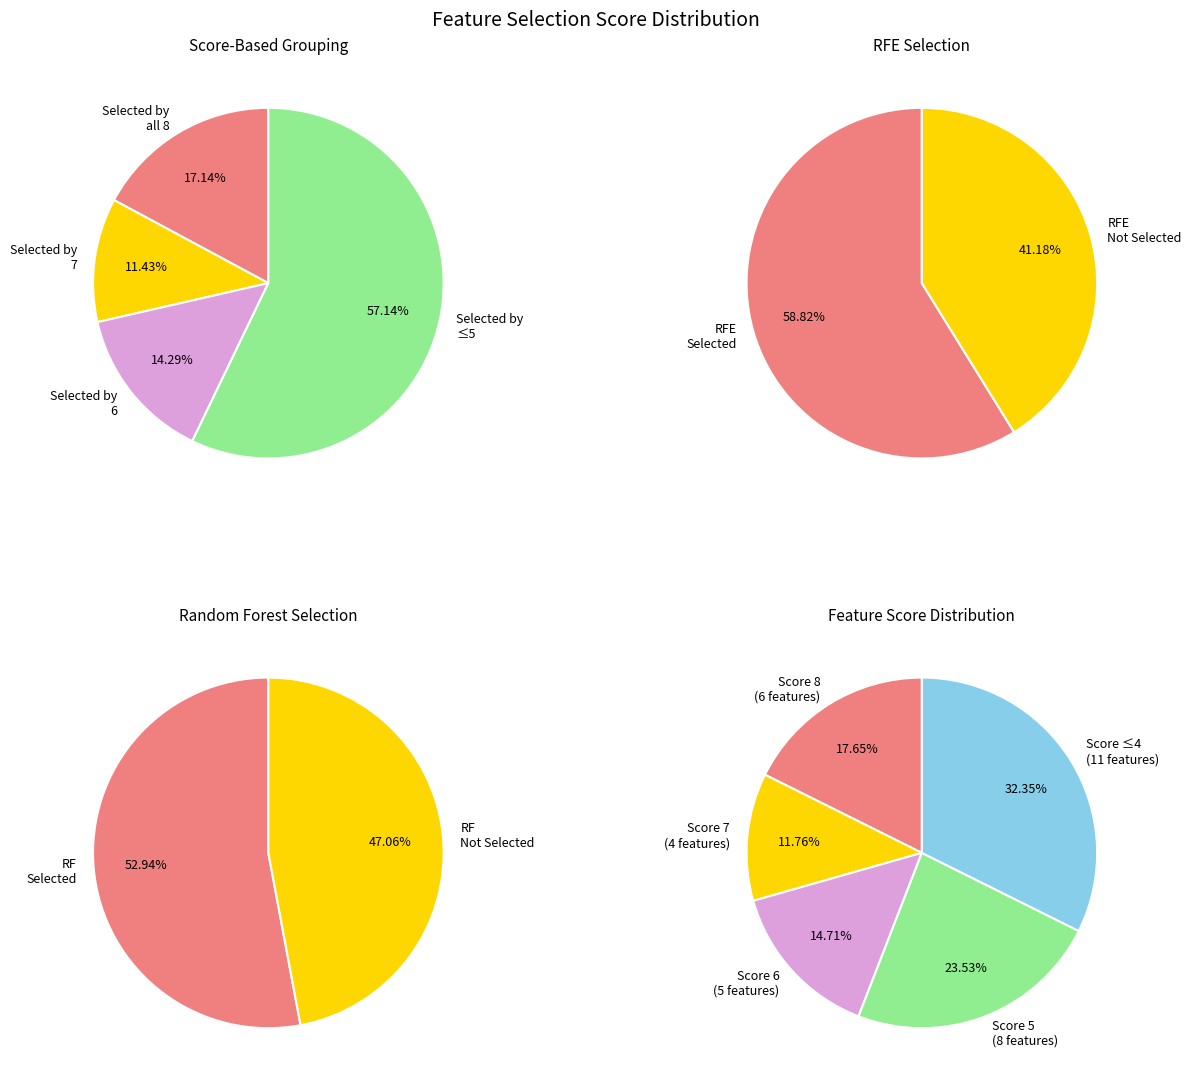

Does Total=5 represent more than half of the total?

No